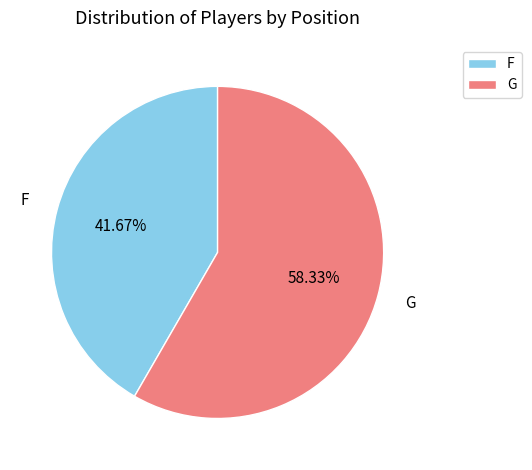

Does F account for over 50% of the chart?

No